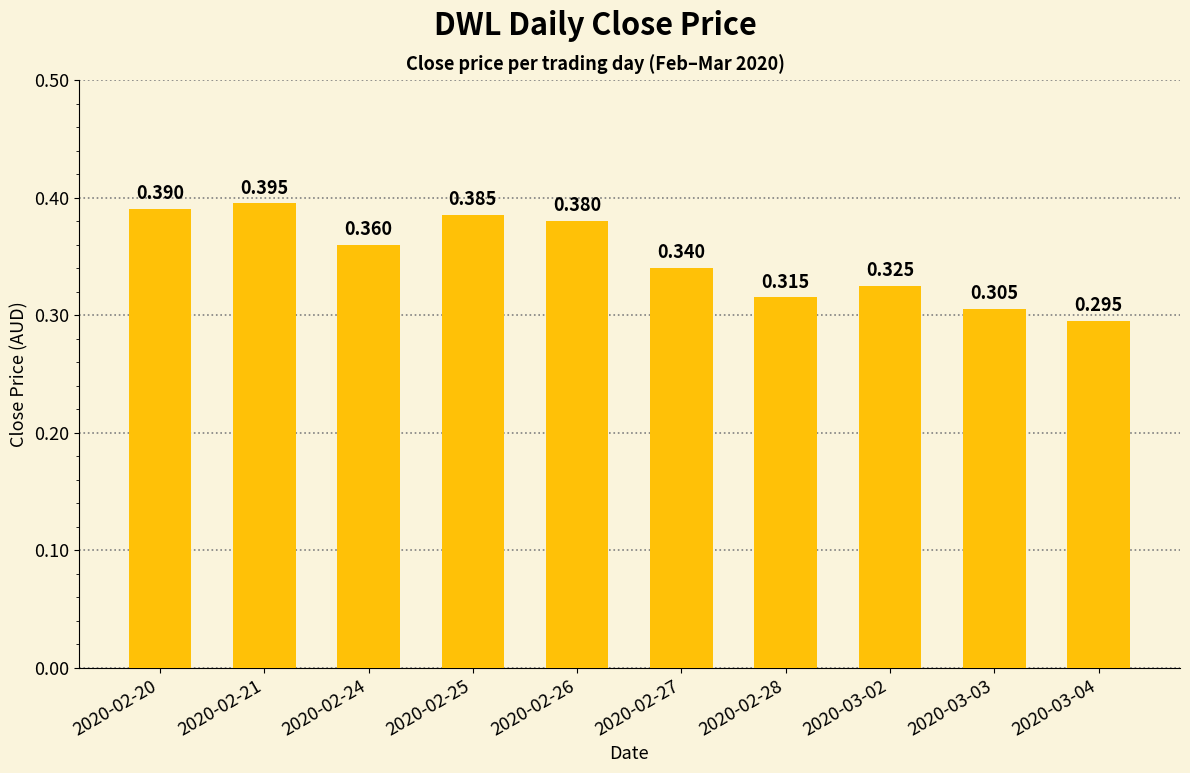

What position from the left is 2020-02-28?

7